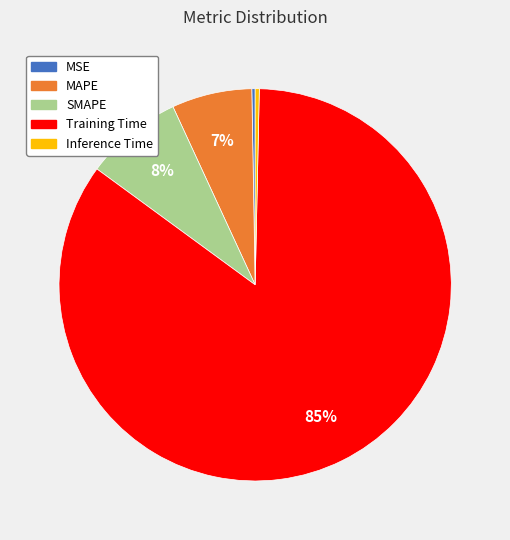

To the nearest percent, what percentage of the pie is Training Time?

85%